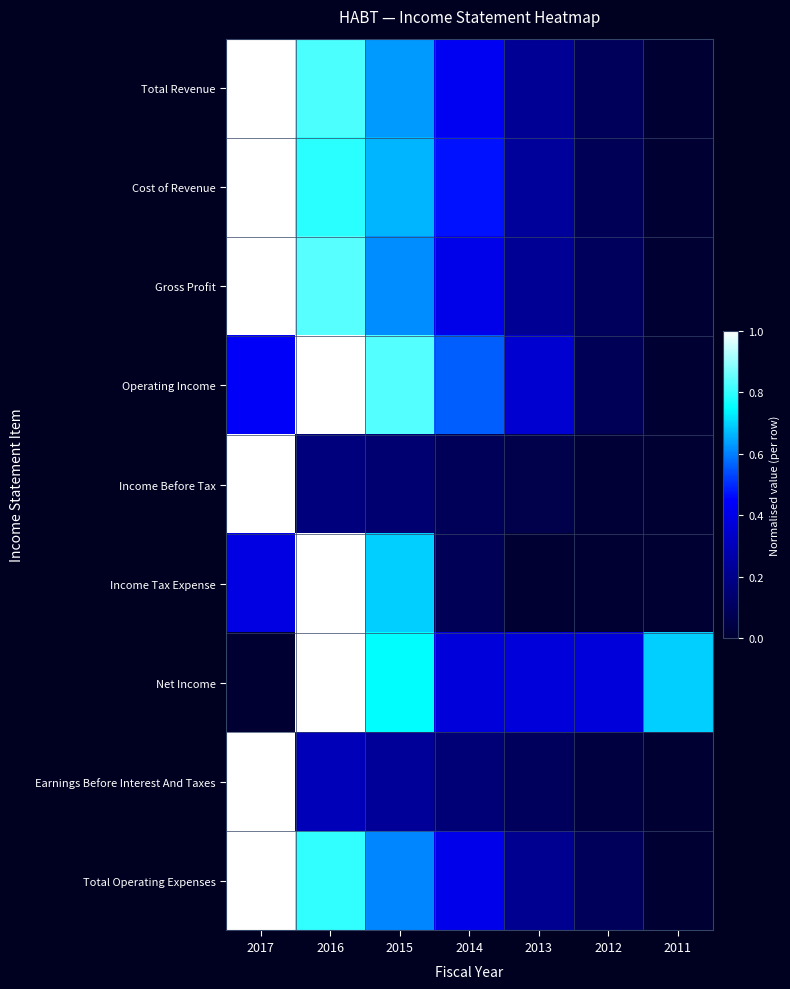

Which has a higher value, 2011 or 2013?

2013